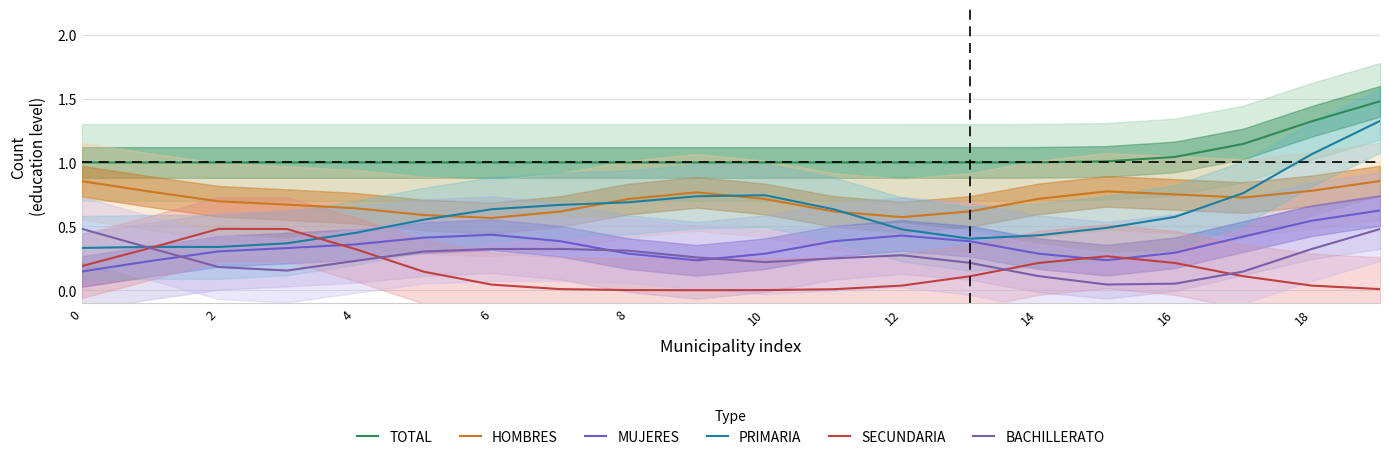

What is the sum of all SECUNDARIA values?

3.0